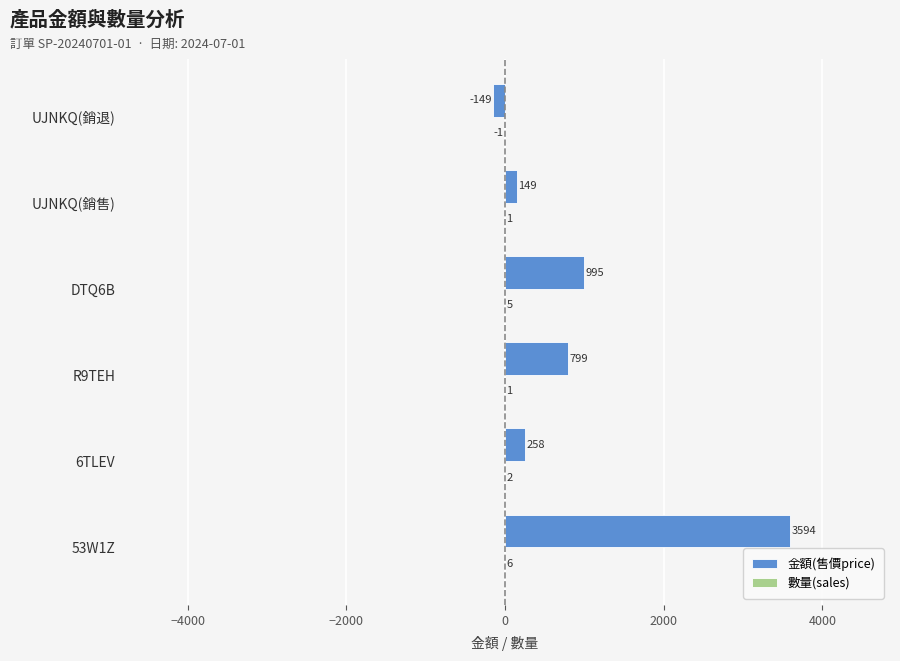

Read the 金額(售價price) value at DTQ6B.

995